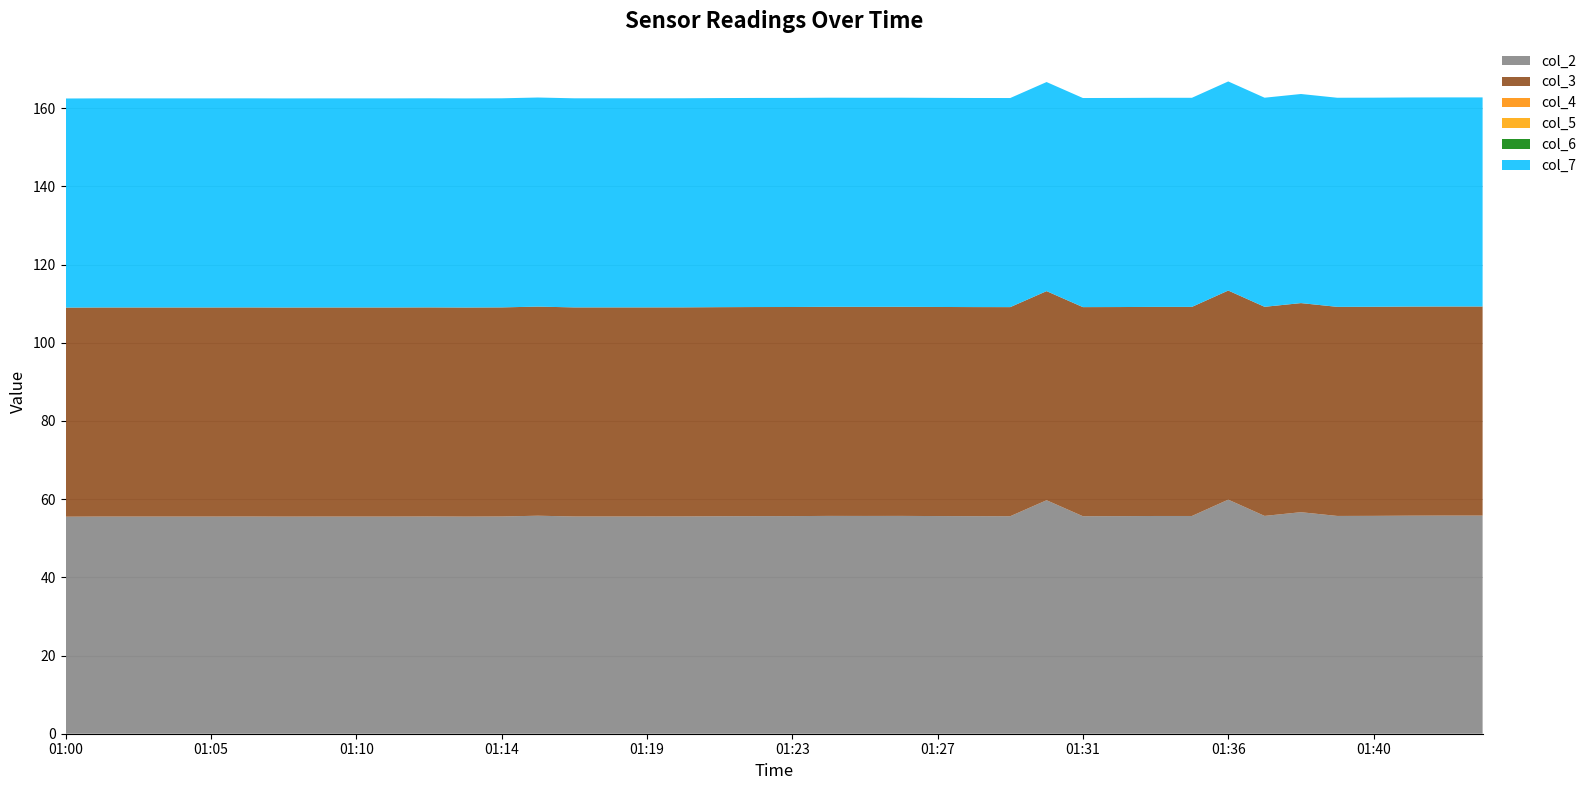

Reading left to right, transcribe all the data shown in this chart.

col_2: 01:00=55.5	01:02=55.5	01:03=55.5	01:04=55.5	01:05=55.5	01:06=55.5	01:07=55.5	01:08=55.5	01:10=55.5	01:11=55.5	01:12=55.6	01:13=55.5	01:14=55.6	01:16=55.8	01:17=55.6	01:18=55.6	01:19=55.6	01:20=55.6	01:21=55.6	01:22=55.6	01:23=55.7	01:24=55.7	01:25=55.7	01:26=55.7	01:27=55.7	01:28=55.6	01:29=55.6	01:30=59.7	01:31=55.6	01:33=55.6	01:34=55.7	01:35=55.7	01:36=59.9	01:37=55.7	01:38=56.7	01:39=55.7	01:40=55.7	01:41=55.8	01:42=55.8	01:43=55.8
col_3: 01:00=53.5	01:02=53.5	01:03=53.5	01:04=53.5	01:05=53.5	01:06=53.5	01:07=53.5	01:08=53.5	01:10=53.5	01:11=53.5	01:12=53.5	01:13=53.5	01:14=53.5	01:16=53.5	01:17=53.5	01:18=53.5	01:19=53.5	01:20=53.5	01:21=53.5	01:22=53.5	01:23=53.5	01:24=53.5	01:25=53.5	01:26=53.5	01:27=53.5	01:28=53.5	01:29=53.5	01:30=53.5	01:31=53.5	01:33=53.5	01:34=53.5	01:35=53.5	01:36=53.5	01:37=53.5	01:38=53.5	01:39=53.5	01:40=53.5	01:41=53.5	01:42=53.5	01:43=53.5
col_4: 01:00=0.0	01:02=0.0	01:03=0.0	01:04=0.0	01:05=0.0	01:06=0.0	01:07=0.0	01:08=0.0	01:10=0.0	01:11=0.0	01:12=0.0	01:13=0.0	01:14=0.0	01:16=0.0	01:17=0.0	01:18=0.0	01:19=0.0	01:20=0.0	01:21=0.0	01:22=0.0	01:23=0.0	01:24=0.0	01:25=0.0	01:26=0.0	01:27=0.0	01:28=0.0	01:29=0.0	01:30=0.0	01:31=0.0	01:33=0.0	01:34=0.0	01:35=0.0	01:36=0.0	01:37=0.0	01:38=0.0	01:39=0.0	01:40=0.0	01:41=0.0	01:42=0.0	01:43=0.0
col_5: 01:00=0.0	01:02=0.0	01:03=0.0	01:04=0.0	01:05=0.0	01:06=0.0	01:07=0.0	01:08=0.0	01:10=0.0	01:11=0.0	01:12=0.0	01:13=0.0	01:14=0.0	01:16=0.0	01:17=0.0	01:18=0.0	01:19=0.0	01:20=0.0	01:21=0.0	01:22=0.0	01:23=0.0	01:24=0.0	01:25=0.0	01:26=0.0	01:27=0.0	01:28=0.0	01:29=0.0	01:30=0.0	01:31=0.0	01:33=0.0	01:34=0.0	01:35=0.0	01:36=0.0	01:37=0.0	01:38=0.0	01:39=0.0	01:40=0.0	01:41=0.0	01:42=0.0	01:43=0.0
col_6: 01:00=0.0	01:02=0.0	01:03=0.0	01:04=0.0	01:05=0.0	01:06=0.0	01:07=0.0	01:08=0.0	01:10=0.0	01:11=0.0	01:12=0.0	01:13=0.0	01:14=0.0	01:16=0.0	01:17=0.0	01:18=0.0	01:19=0.0	01:20=0.0	01:21=0.0	01:22=0.0	01:23=0.0	01:24=0.0	01:25=0.0	01:26=0.0	01:27=0.0	01:28=0.0	01:29=0.0	01:30=0.0	01:31=0.0	01:33=0.0	01:34=0.0	01:35=0.0	01:36=0.0	01:37=0.0	01:38=0.0	01:39=0.0	01:40=0.0	01:41=0.0	01:42=0.0	01:43=0.0
col_7: 01:00=53.5	01:02=53.5	01:03=53.5	01:04=53.5	01:05=53.5	01:06=53.5	01:07=53.5	01:08=53.5	01:10=53.5	01:11=53.5	01:12=53.5	01:13=53.5	01:14=53.5	01:16=53.5	01:17=53.5	01:18=53.5	01:19=53.5	01:20=53.5	01:21=53.5	01:22=53.5	01:23=53.5	01:24=53.5	01:25=53.5	01:26=53.5	01:27=53.5	01:28=53.5	01:29=53.5	01:30=53.5	01:31=53.5	01:33=53.5	01:34=53.5	01:35=53.5	01:36=53.5	01:37=53.5	01:38=53.5	01:39=53.5	01:40=53.5	01:41=53.5	01:42=53.5	01:43=53.5